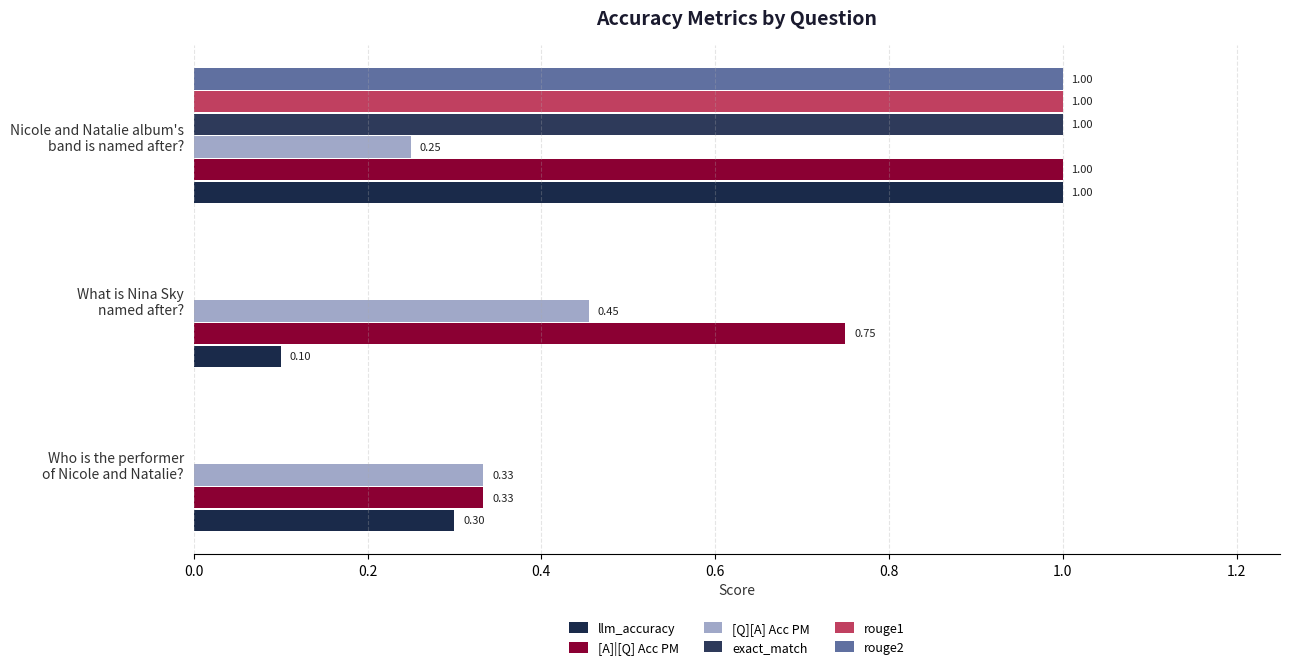

How many series are shown in this chart?

6